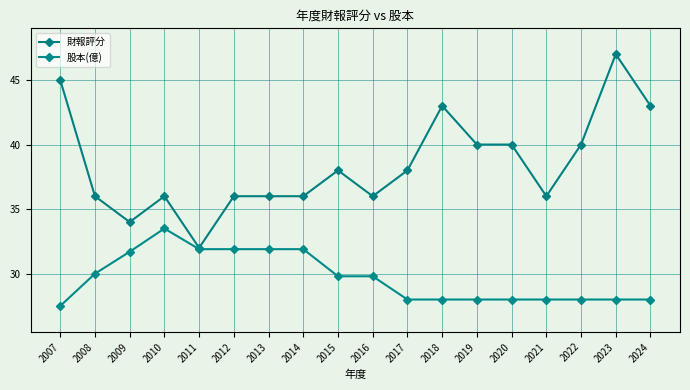

How many lines are shown in the chart?

2